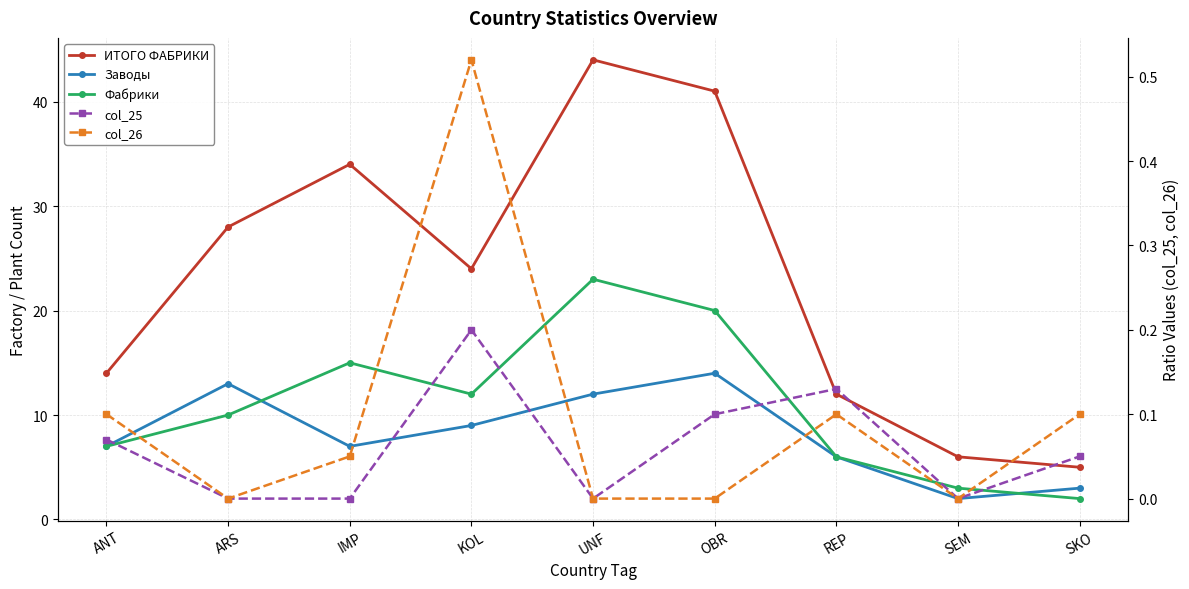

Which series changed the most between IMP and SEM?

ИТОГО ФАБРИКИ